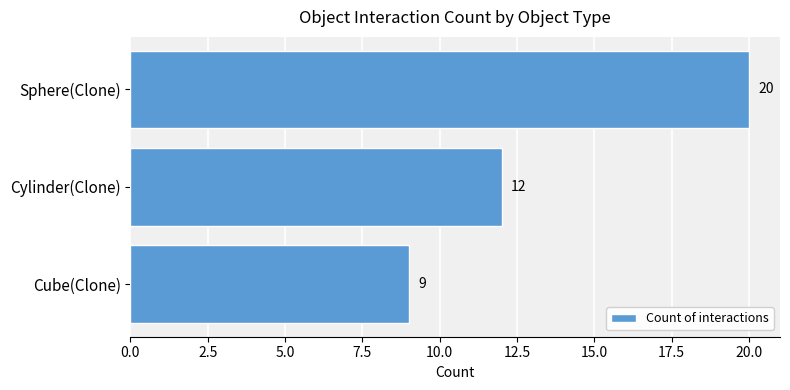

What is the maximum value shown in the chart?

20